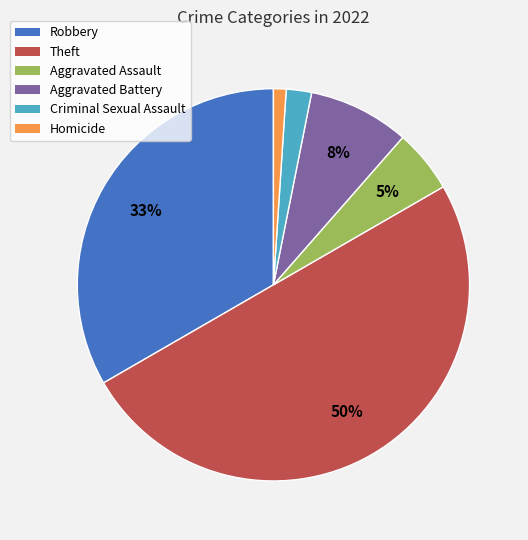

How many slices are in this pie chart?

6